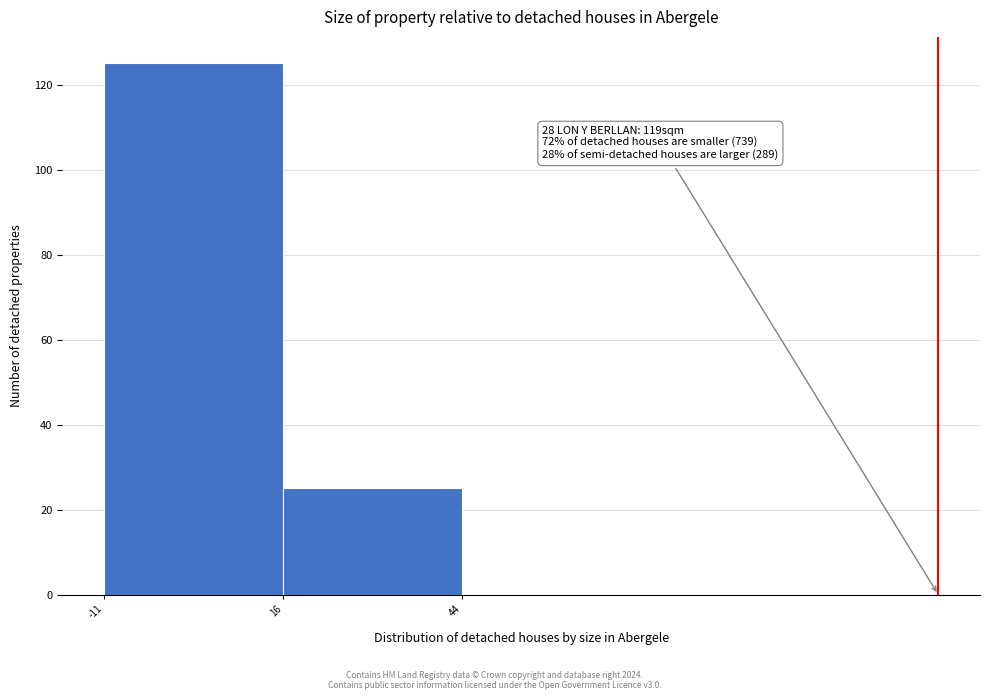

Which range on the x-axis has the tallest bar?

-10 to 15